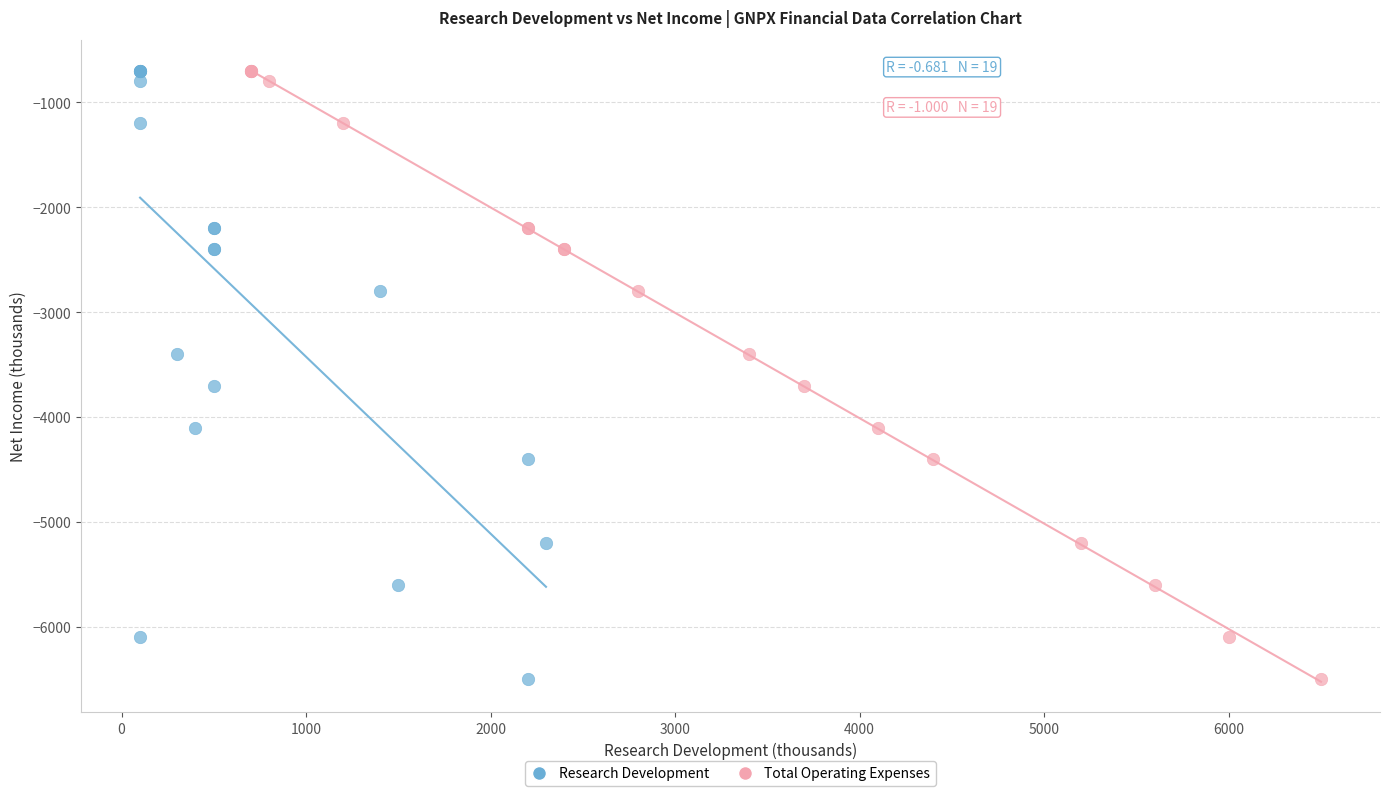

What are all the series names shown in the legend?

Research Development, Total Operating Expenses